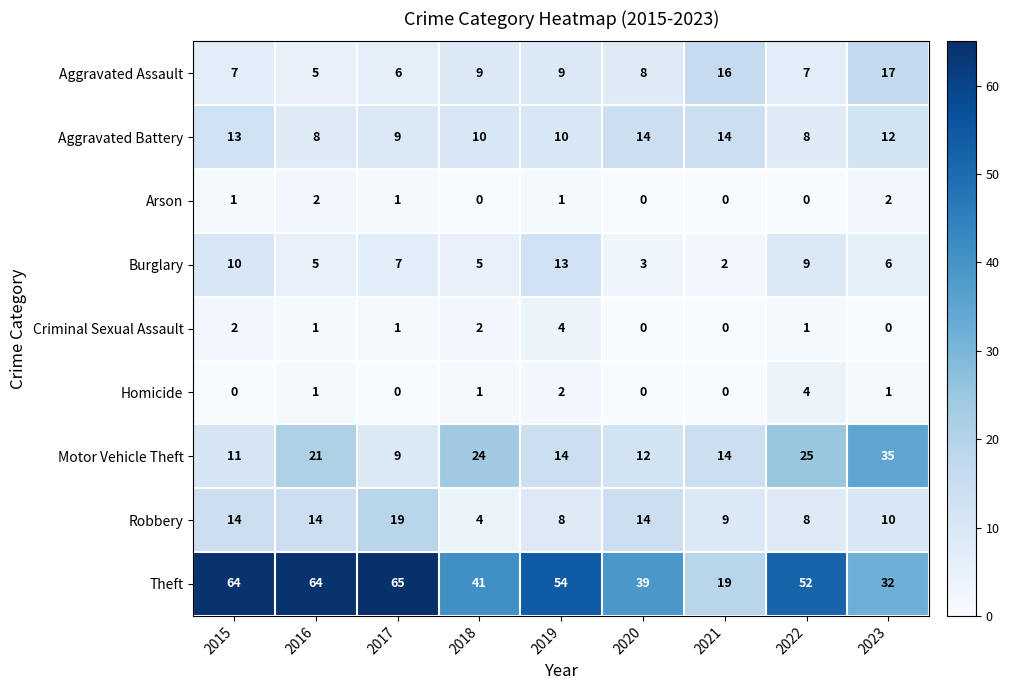

Between 2016 and 2018, which series saw the biggest shift?

Theft